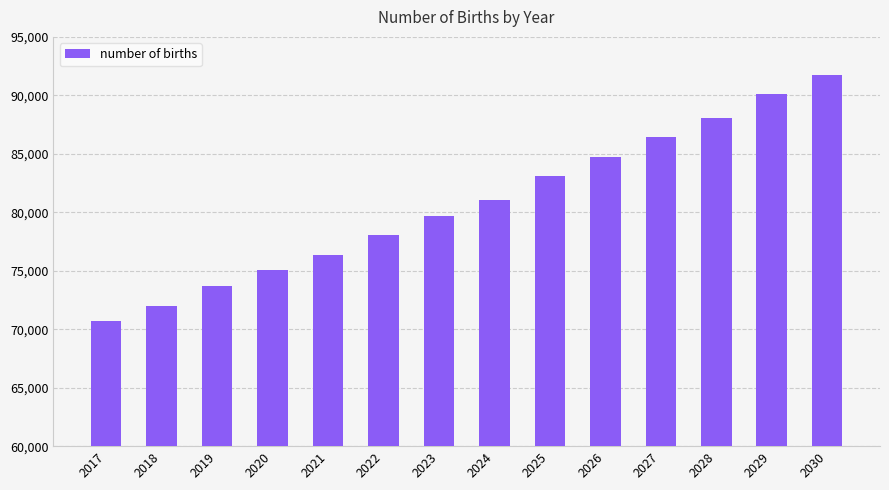

At which label does the data first exceed 81060?

2024